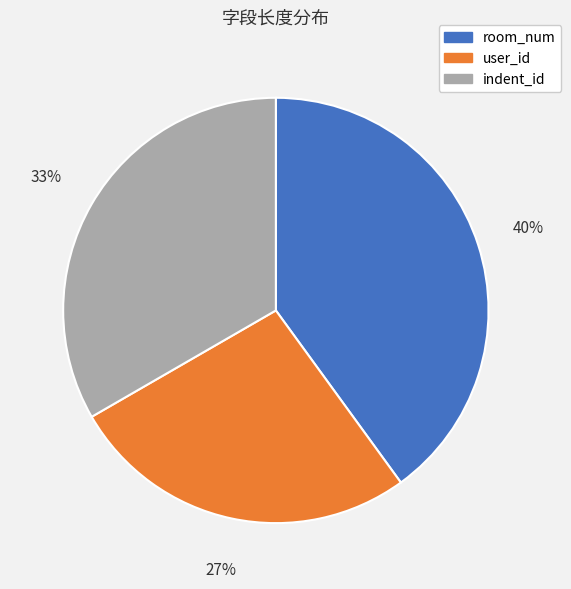

Do indent_id and user_id together represent more than half of the pie?

Yes